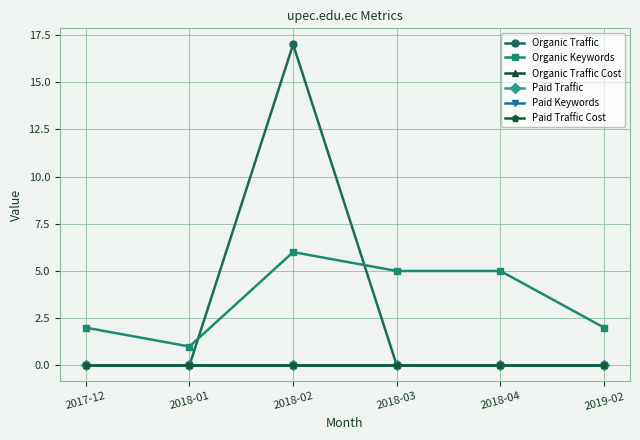

Is it true that Organic Keywords equals 2 at 2018-04?

False